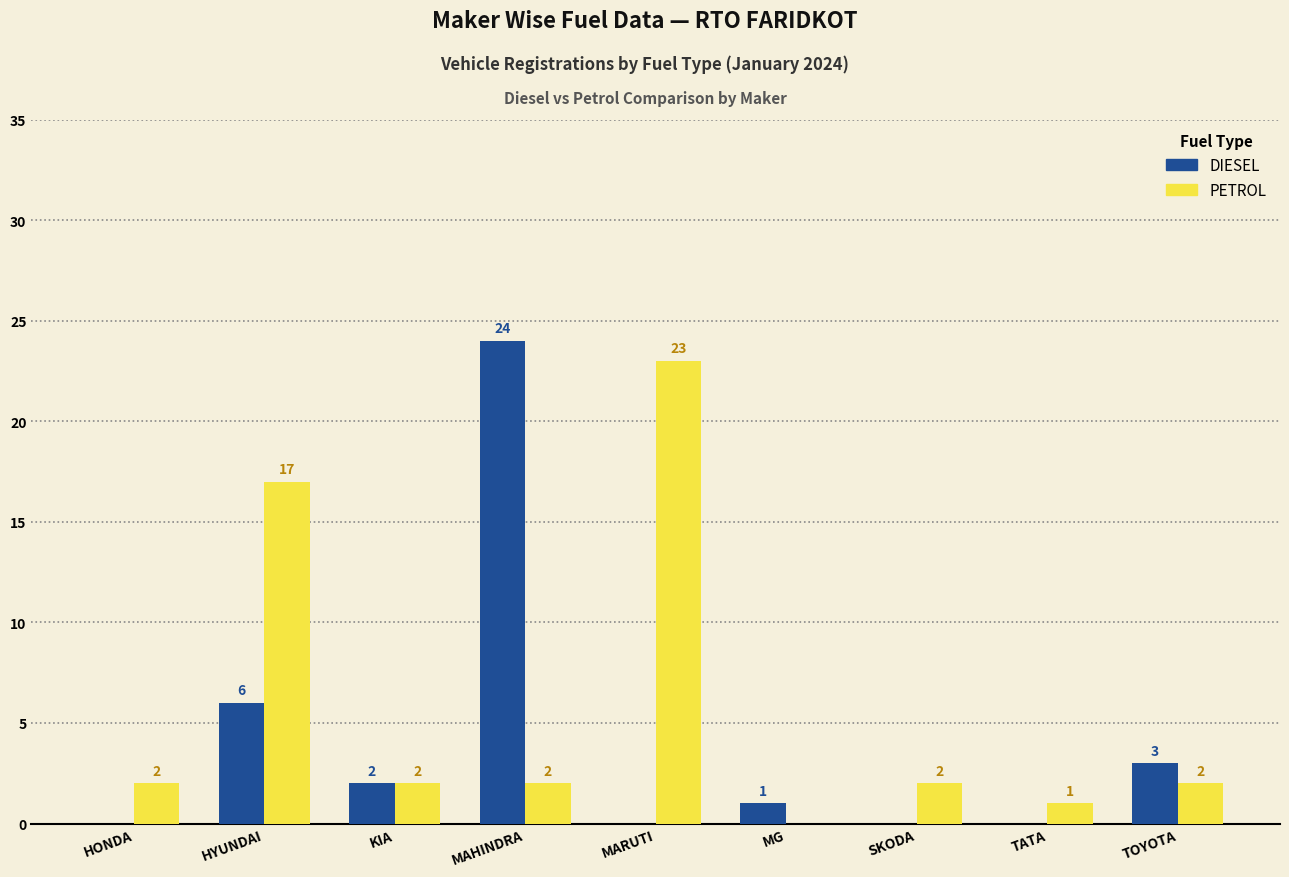

Which series changed the most between TATA and TOYOTA?

DIESEL